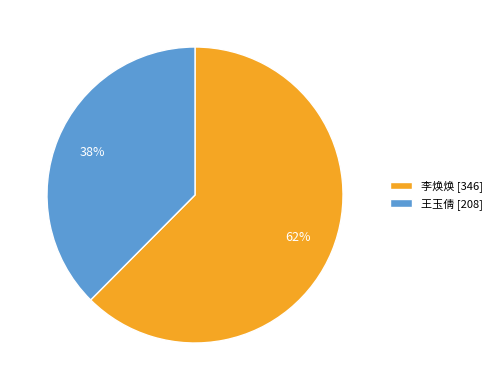

To the nearest percent, what is the average slice percentage?

50%